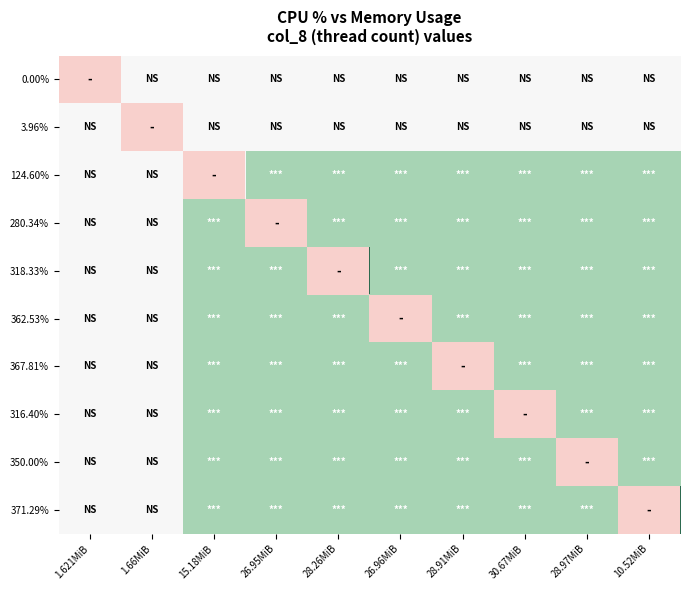

Which series changed the most between 15.18MiB and 30.67MiB?

124.60%